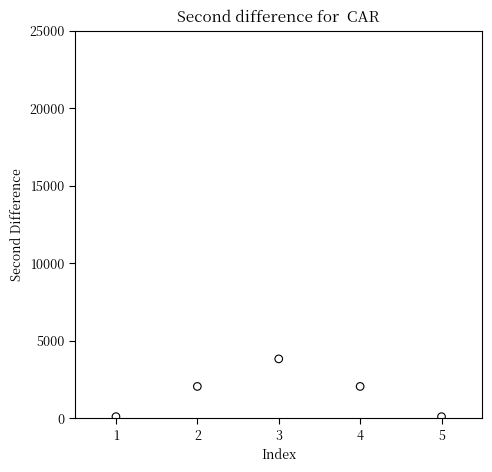

What is the range of Y values (max minus min)?

3724